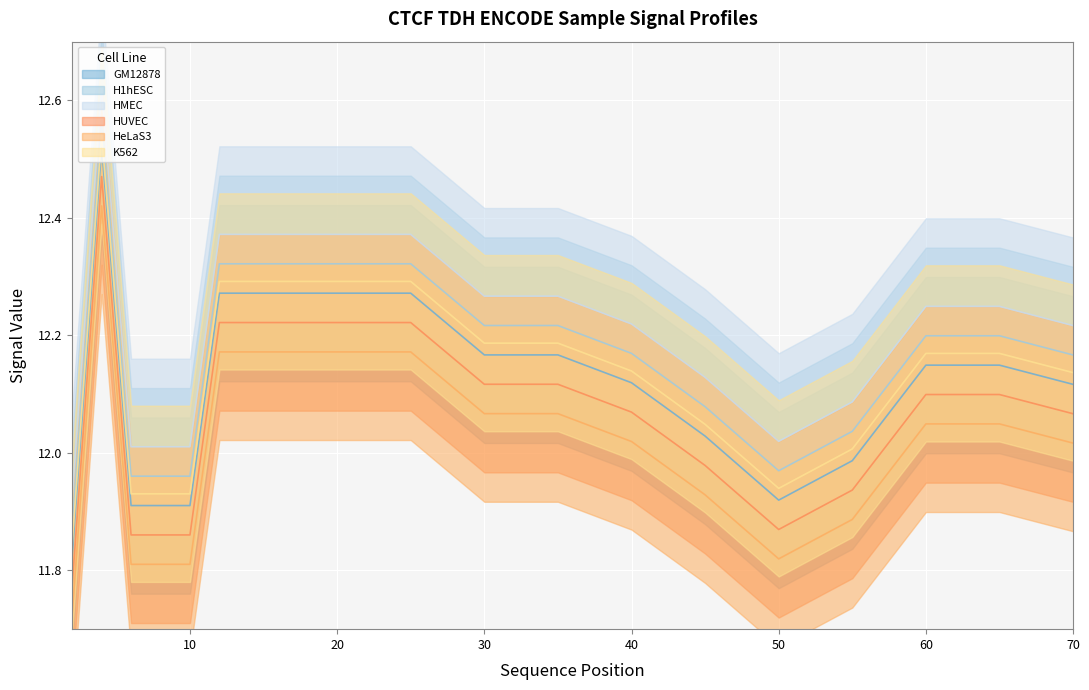

What is the average value of the HMEC series?

12.2